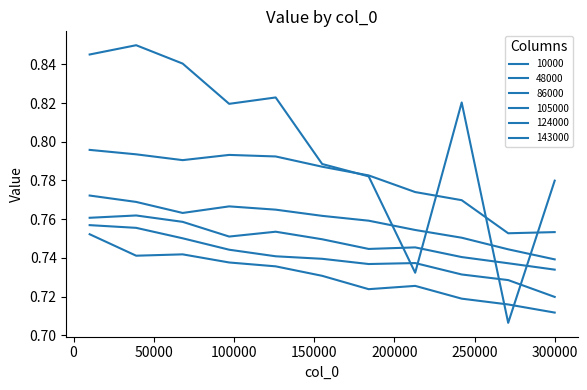

Does the chart display data point markers on the line(s)?

No